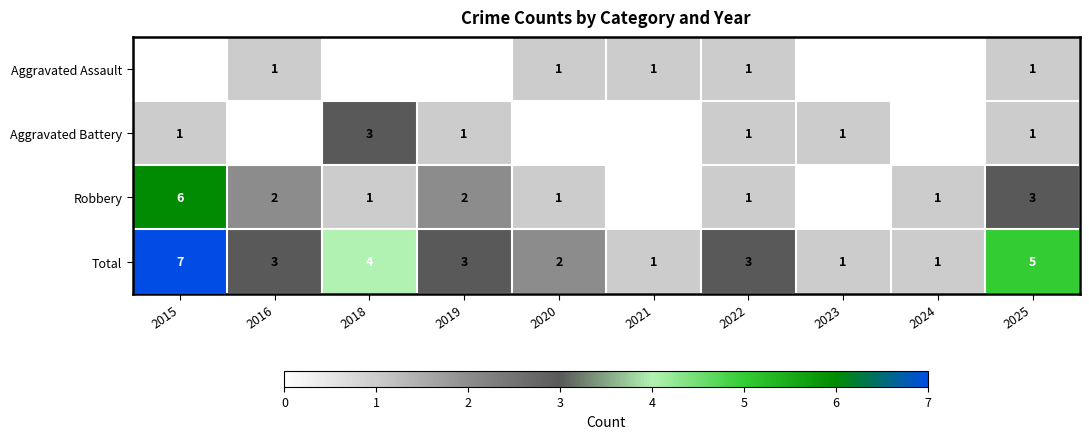

What is the difference between the highest and lowest values at 2025?

4